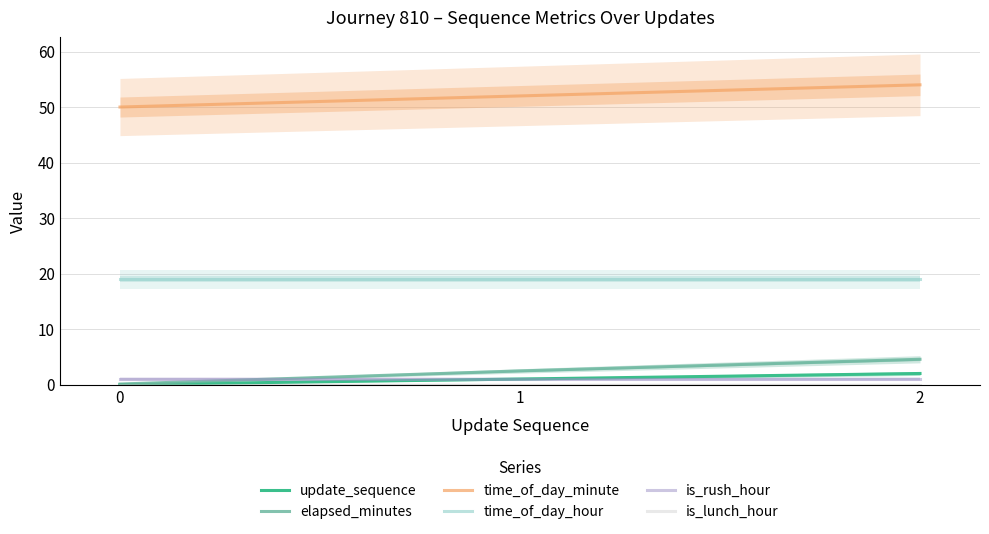

The is_rush_hour series shows 1.0 at 0. True or false?

True